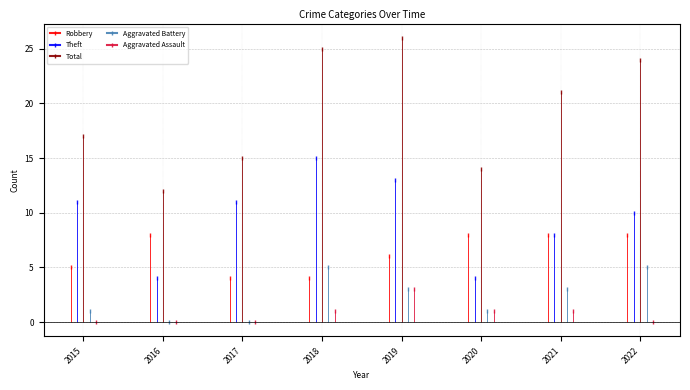

At which category is the sum across all series the highest?

2019